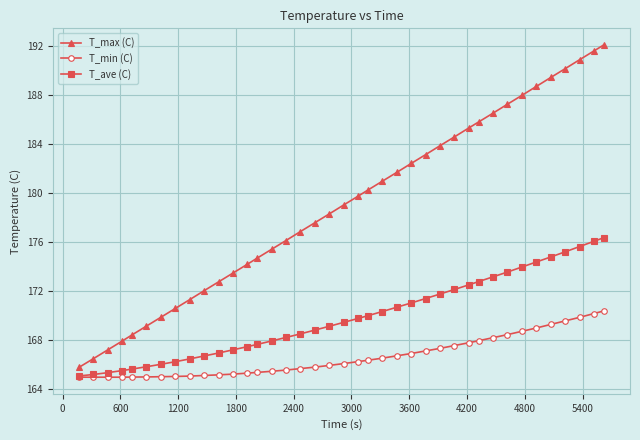

At how many categories does at least one series exceed 180?

18